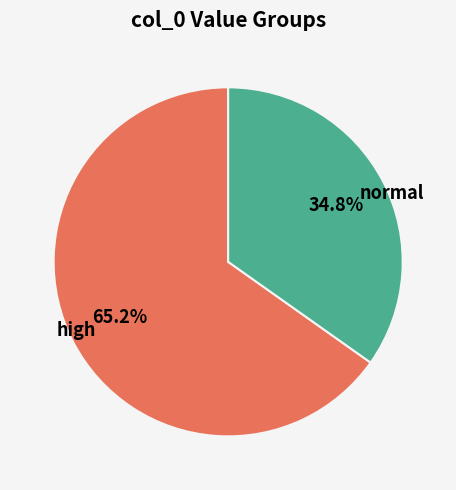

How many slices are in this pie chart?

2